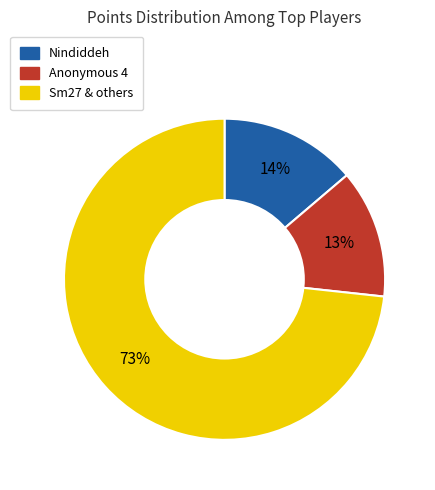

To the nearest percent, what is the difference between the largest and smallest slice percentages?

60%